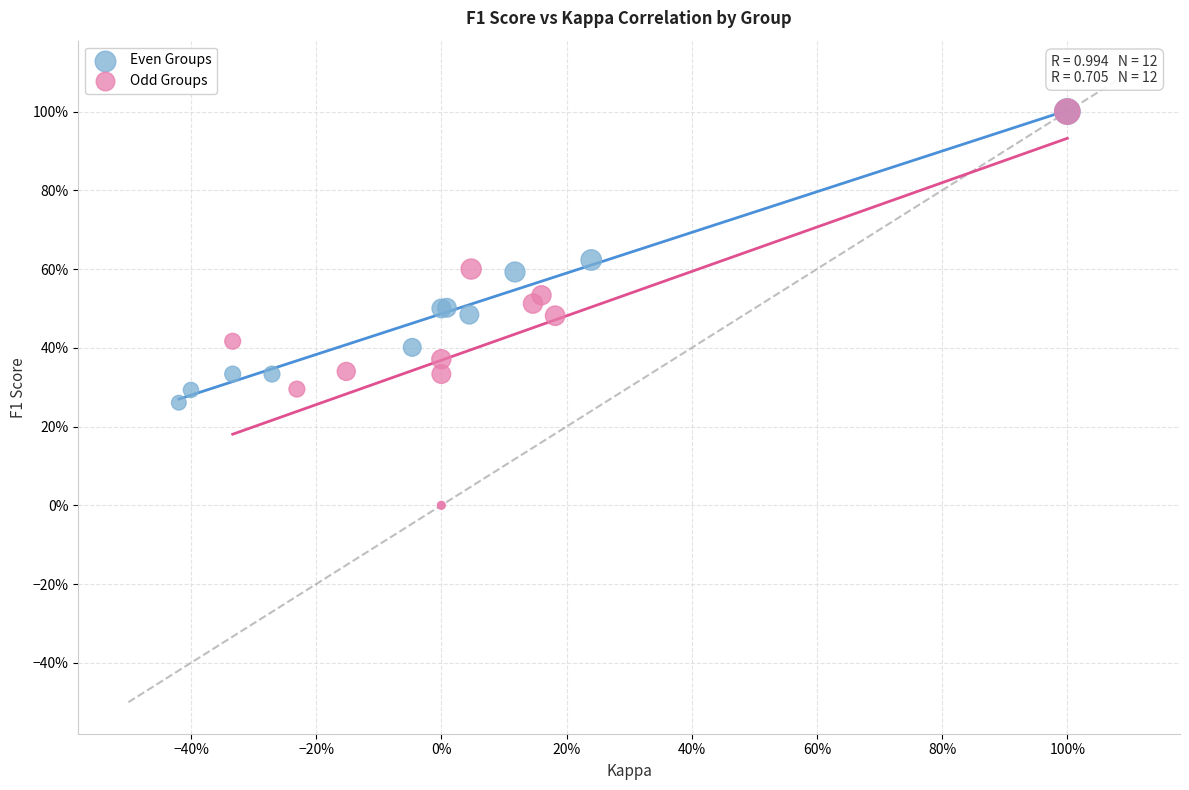

Which series reaches the minimum Y coordinate?

Odd Groups